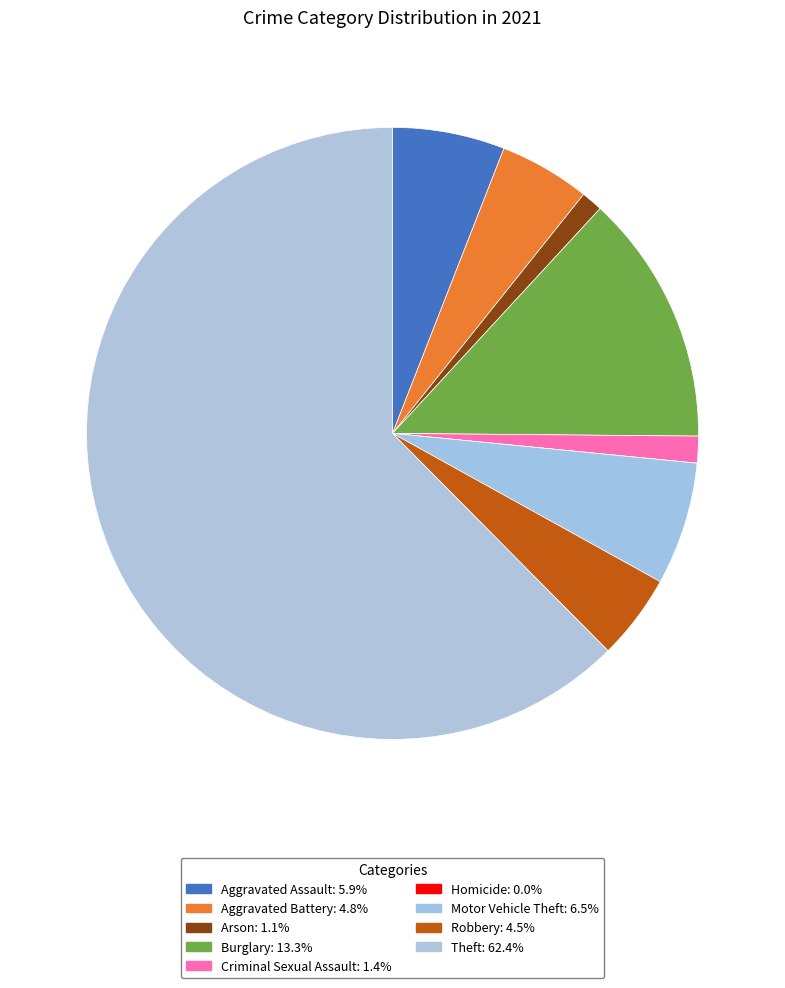

Is it true that Homicide is 0% of the pie?

True